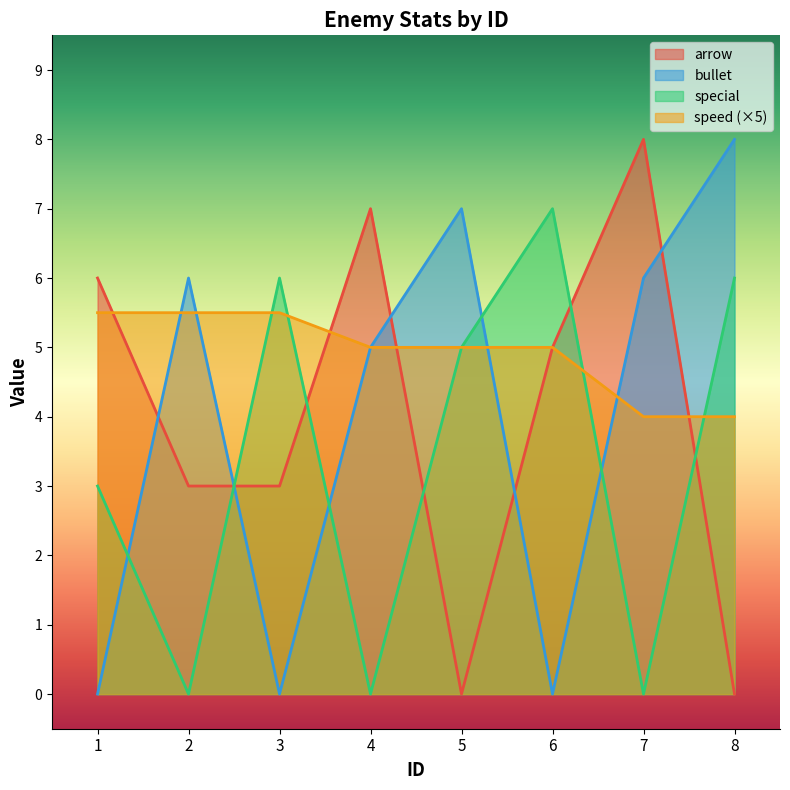

In special, how many points are higher than both neighbors (excluding endpoints)?

2